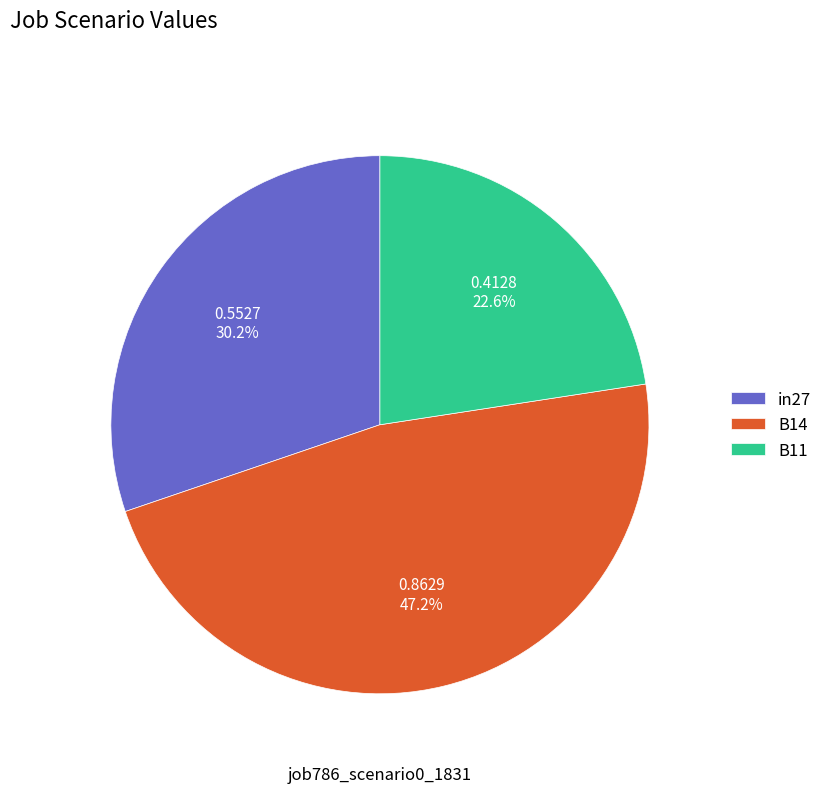

Which has a higher value, B14 or in27?

B14